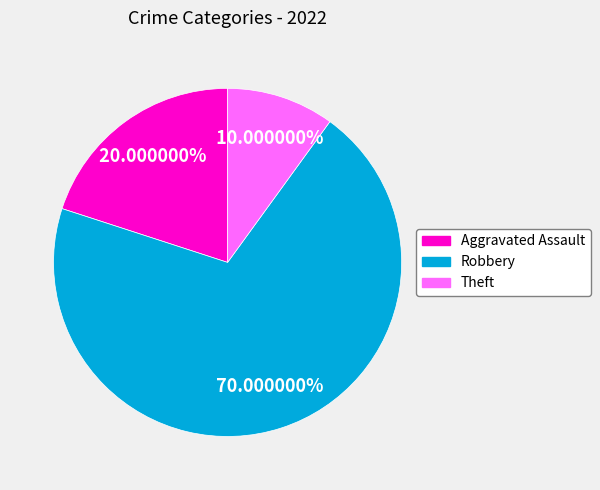

Which slice is the smallest?

Theft